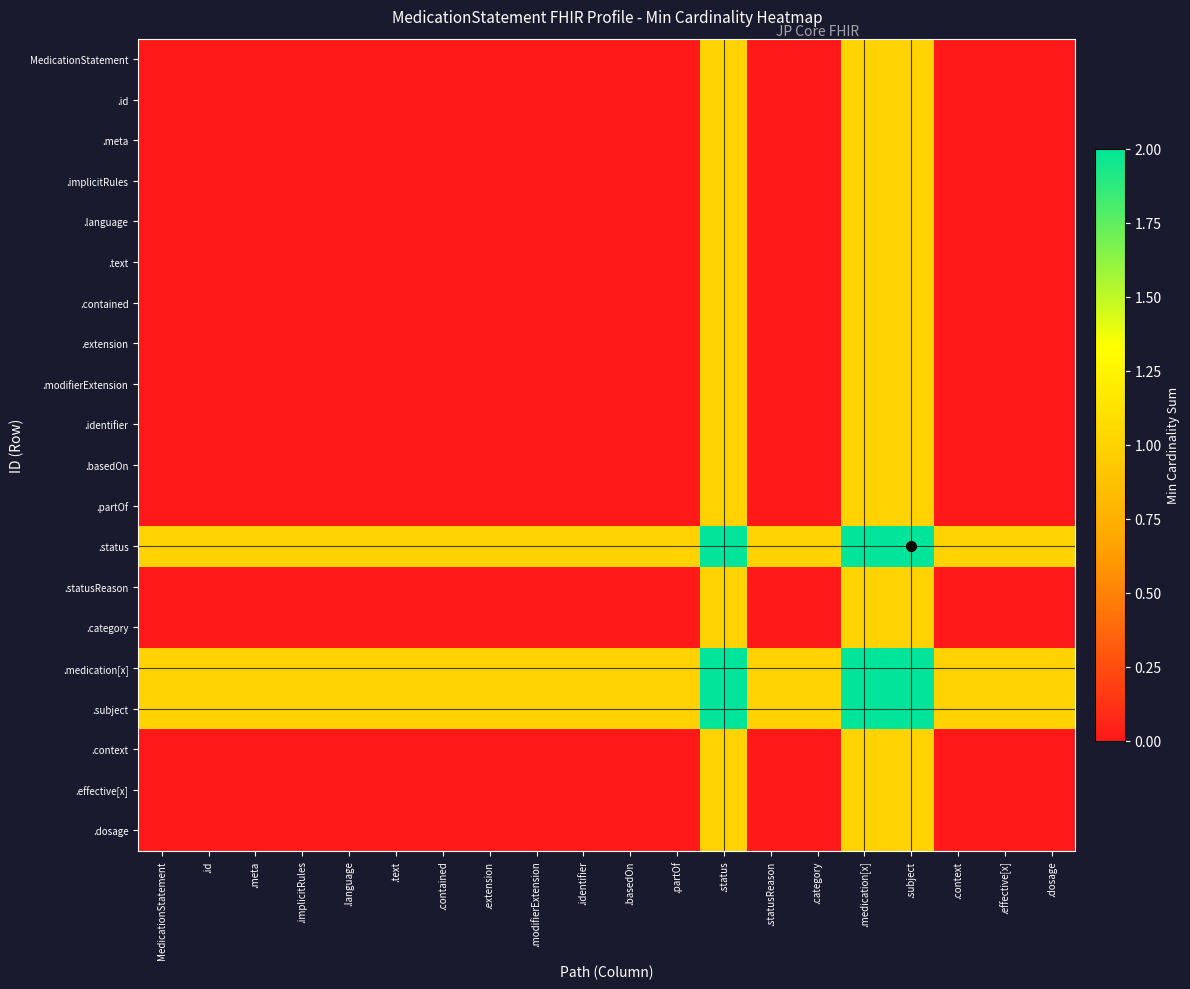

Reading left to right, transcribe all the data shown in this chart.

MedicationStatement: MedicationStatement=0	.id=0	.meta=0	.implicitRules=0	.language=0	.text=0	.contained=0	.extension=0	.modifierExtension=0	.identifier=0	.basedOn=0	.partOf=0	.status=1	.statusReason=0	.category=0	.medication[x]=1	.subject=1	.context=0	.effective[x]=0	.dosage=0
.id: MedicationStatement=0	.id=0	.meta=0	.implicitRules=0	.language=0	.text=0	.contained=0	.extension=0	.modifierExtension=0	.identifier=0	.basedOn=0	.partOf=0	.status=1	.statusReason=0	.category=0	.medication[x]=1	.subject=1	.context=0	.effective[x]=0	.dosage=0
.meta: MedicationStatement=0	.id=0	.meta=0	.implicitRules=0	.language=0	.text=0	.contained=0	.extension=0	.modifierExtension=0	.identifier=0	.basedOn=0	.partOf=0	.status=1	.statusReason=0	.category=0	.medication[x]=1	.subject=1	.context=0	.effective[x]=0	.dosage=0
.implicitRules: MedicationStatement=0	.id=0	.meta=0	.implicitRules=0	.language=0	.text=0	.contained=0	.extension=0	.modifierExtension=0	.identifier=0	.basedOn=0	.partOf=0	.status=1	.statusReason=0	.category=0	.medication[x]=1	.subject=1	.context=0	.effective[x]=0	.dosage=0
.language: MedicationStatement=0	.id=0	.meta=0	.implicitRules=0	.language=0	.text=0	.contained=0	.extension=0	.modifierExtension=0	.identifier=0	.basedOn=0	.partOf=0	.status=1	.statusReason=0	.category=0	.medication[x]=1	.subject=1	.context=0	.effective[x]=0	.dosage=0
.text: MedicationStatement=0	.id=0	.meta=0	.implicitRules=0	.language=0	.text=0	.contained=0	.extension=0	.modifierExtension=0	.identifier=0	.basedOn=0	.partOf=0	.status=1	.statusReason=0	.category=0	.medication[x]=1	.subject=1	.context=0	.effective[x]=0	.dosage=0
.contained: MedicationStatement=0	.id=0	.meta=0	.implicitRules=0	.language=0	.text=0	.contained=0	.extension=0	.modifierExtension=0	.identifier=0	.basedOn=0	.partOf=0	.status=1	.statusReason=0	.category=0	.medication[x]=1	.subject=1	.context=0	.effective[x]=0	.dosage=0
.extension: MedicationStatement=0	.id=0	.meta=0	.implicitRules=0	.language=0	.text=0	.contained=0	.extension=0	.modifierExtension=0	.identifier=0	.basedOn=0	.partOf=0	.status=1	.statusReason=0	.category=0	.medication[x]=1	.subject=1	.context=0	.effective[x]=0	.dosage=0
.modifierExtension: MedicationStatement=0	.id=0	.meta=0	.implicitRules=0	.language=0	.text=0	.contained=0	.extension=0	.modifierExtension=0	.identifier=0	.basedOn=0	.partOf=0	.status=1	.statusReason=0	.category=0	.medication[x]=1	.subject=1	.context=0	.effective[x]=0	.dosage=0
.identifier: MedicationStatement=0	.id=0	.meta=0	.implicitRules=0	.language=0	.text=0	.contained=0	.extension=0	.modifierExtension=0	.identifier=0	.basedOn=0	.partOf=0	.status=1	.statusReason=0	.category=0	.medication[x]=1	.subject=1	.context=0	.effective[x]=0	.dosage=0
.basedOn: MedicationStatement=0	.id=0	.meta=0	.implicitRules=0	.language=0	.text=0	.contained=0	.extension=0	.modifierExtension=0	.identifier=0	.basedOn=0	.partOf=0	.status=1	.statusReason=0	.category=0	.medication[x]=1	.subject=1	.context=0	.effective[x]=0	.dosage=0
.partOf: MedicationStatement=0	.id=0	.meta=0	.implicitRules=0	.language=0	.text=0	.contained=0	.extension=0	.modifierExtension=0	.identifier=0	.basedOn=0	.partOf=0	.status=1	.statusReason=0	.category=0	.medication[x]=1	.subject=1	.context=0	.effective[x]=0	.dosage=0
.status: MedicationStatement=1	.id=1	.meta=1	.implicitRules=1	.language=1	.text=1	.contained=1	.extension=1	.modifierExtension=1	.identifier=1	.basedOn=1	.partOf=1	.status=2	.statusReason=1	.category=1	.medication[x]=2	.subject=2	.context=1	.effective[x]=1	.dosage=1
.statusReason: MedicationStatement=0	.id=0	.meta=0	.implicitRules=0	.language=0	.text=0	.contained=0	.extension=0	.modifierExtension=0	.identifier=0	.basedOn=0	.partOf=0	.status=1	.statusReason=0	.category=0	.medication[x]=1	.subject=1	.context=0	.effective[x]=0	.dosage=0
.category: MedicationStatement=0	.id=0	.meta=0	.implicitRules=0	.language=0	.text=0	.contained=0	.extension=0	.modifierExtension=0	.identifier=0	.basedOn=0	.partOf=0	.status=1	.statusReason=0	.category=0	.medication[x]=1	.subject=1	.context=0	.effective[x]=0	.dosage=0
.medication[x]: MedicationStatement=1	.id=1	.meta=1	.implicitRules=1	.language=1	.text=1	.contained=1	.extension=1	.modifierExtension=1	.identifier=1	.basedOn=1	.partOf=1	.status=2	.statusReason=1	.category=1	.medication[x]=2	.subject=2	.context=1	.effective[x]=1	.dosage=1
.subject: MedicationStatement=1	.id=1	.meta=1	.implicitRules=1	.language=1	.text=1	.contained=1	.extension=1	.modifierExtension=1	.identifier=1	.basedOn=1	.partOf=1	.status=2	.statusReason=1	.category=1	.medication[x]=2	.subject=2	.context=1	.effective[x]=1	.dosage=1
.context: MedicationStatement=0	.id=0	.meta=0	.implicitRules=0	.language=0	.text=0	.contained=0	.extension=0	.modifierExtension=0	.identifier=0	.basedOn=0	.partOf=0	.status=1	.statusReason=0	.category=0	.medication[x]=1	.subject=1	.context=0	.effective[x]=0	.dosage=0
.effective[x]: MedicationStatement=0	.id=0	.meta=0	.implicitRules=0	.language=0	.text=0	.contained=0	.extension=0	.modifierExtension=0	.identifier=0	.basedOn=0	.partOf=0	.status=1	.statusReason=0	.category=0	.medication[x]=1	.subject=1	.context=0	.effective[x]=0	.dosage=0
.dosage: MedicationStatement=0	.id=0	.meta=0	.implicitRules=0	.language=0	.text=0	.contained=0	.extension=0	.modifierExtension=0	.identifier=0	.basedOn=0	.partOf=0	.status=1	.statusReason=0	.category=0	.medication[x]=1	.subject=1	.context=0	.effective[x]=0	.dosage=0